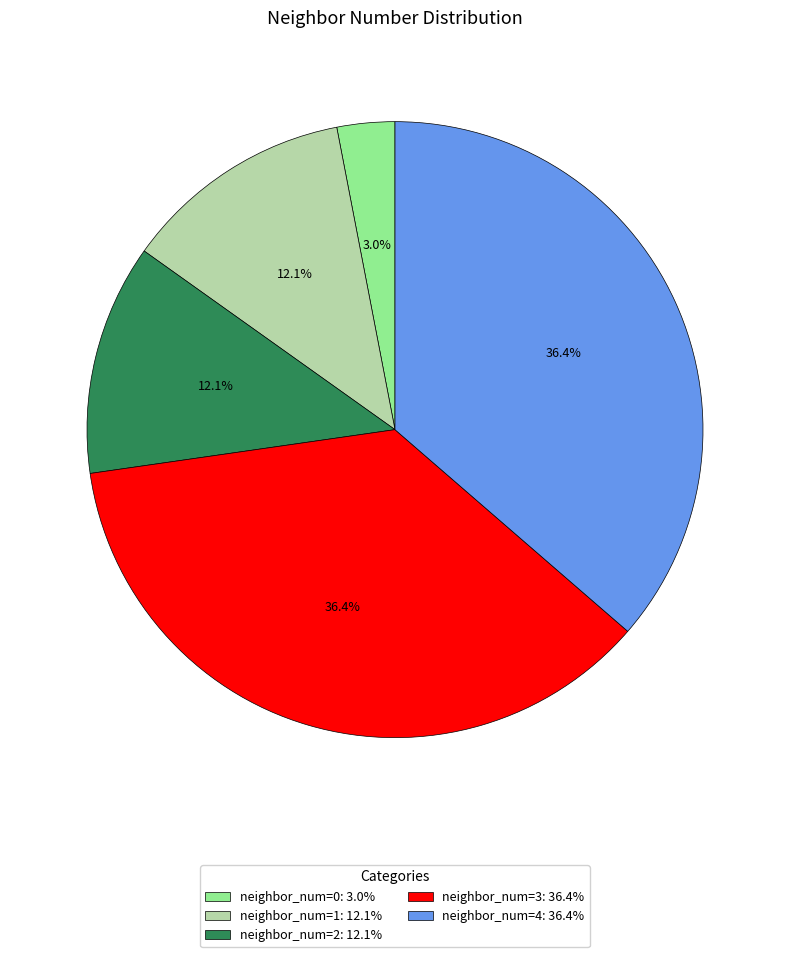

Which slice is the smallest?

neighbor_num=0: 3.0%